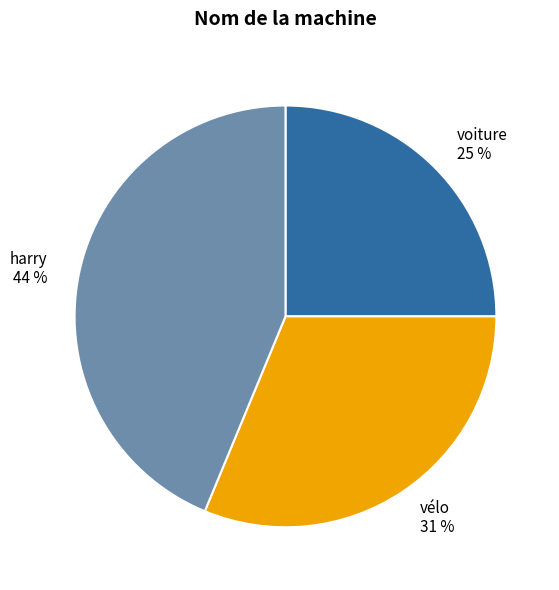

How many slices are in this pie chart?

3